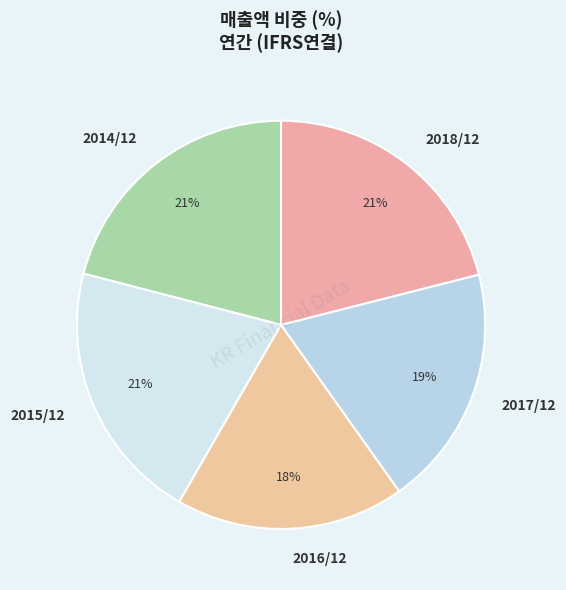

The 2014/12 slice represents 21% of the pie. True or false?

True